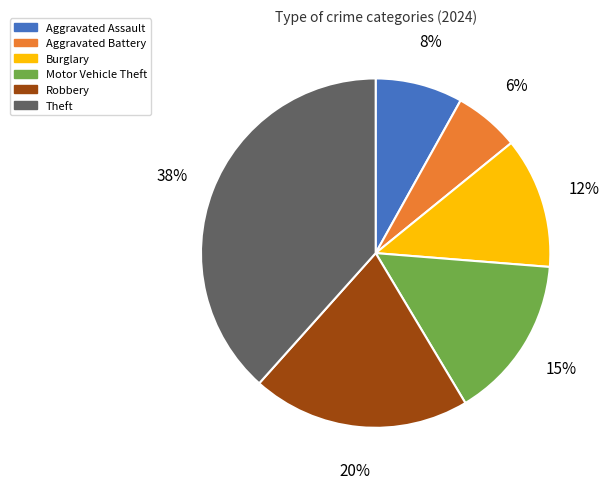

What is the largest slice in the pie chart?

Theft